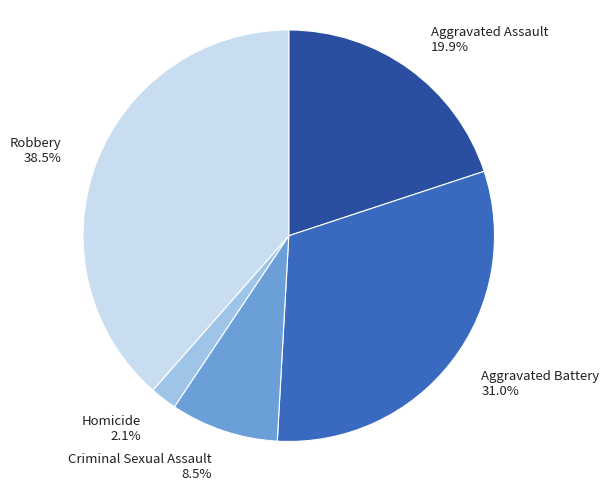

Which slice is the smallest?

Homicide